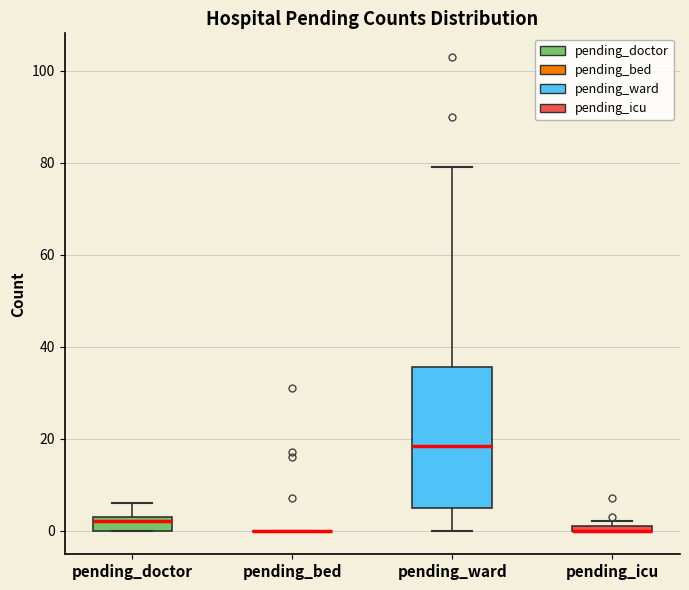

Which box is the tallest, from its lower edge to its upper edge?

pending_ward